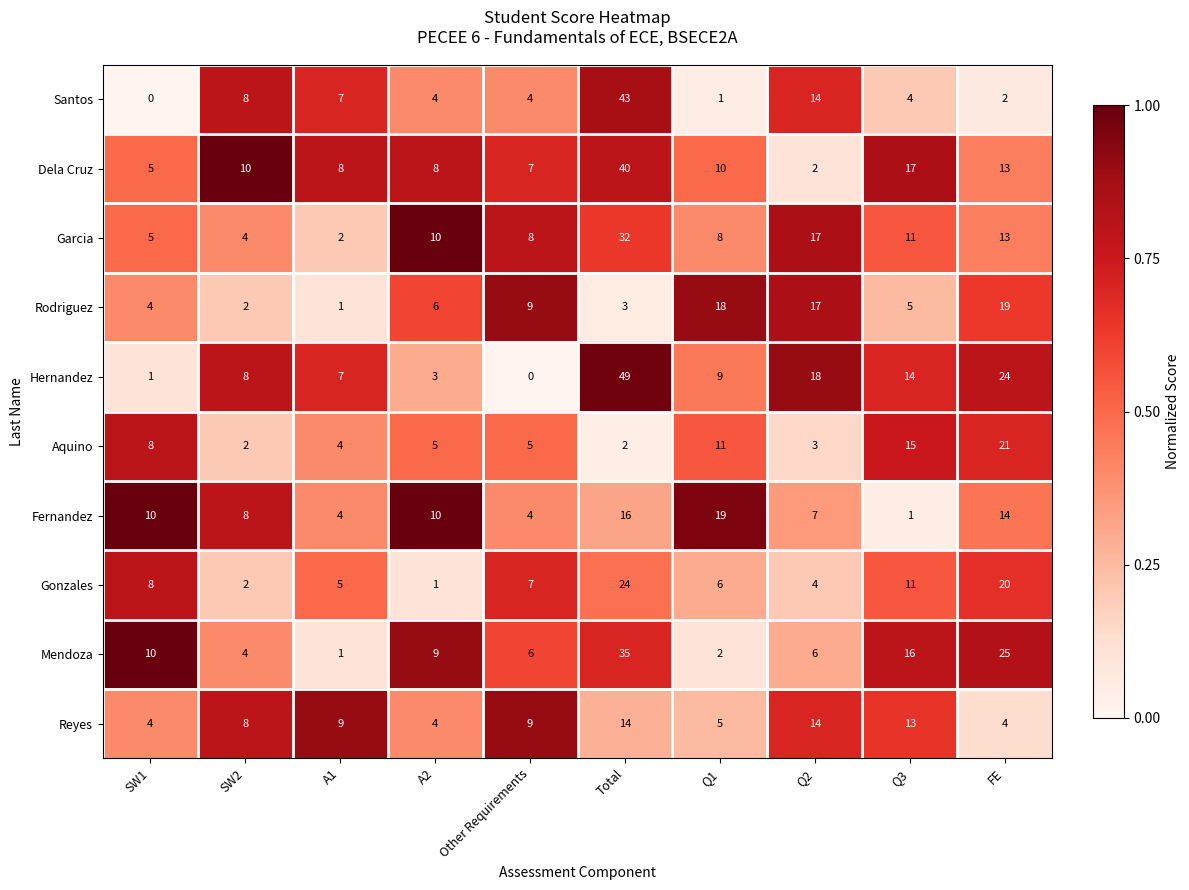

How many series are shown in this chart?

10